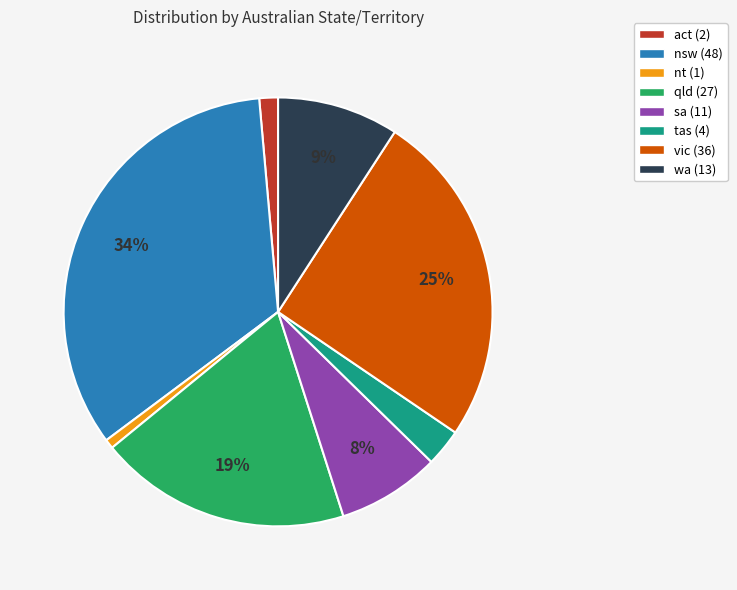

How many segments does this pie chart have?

8